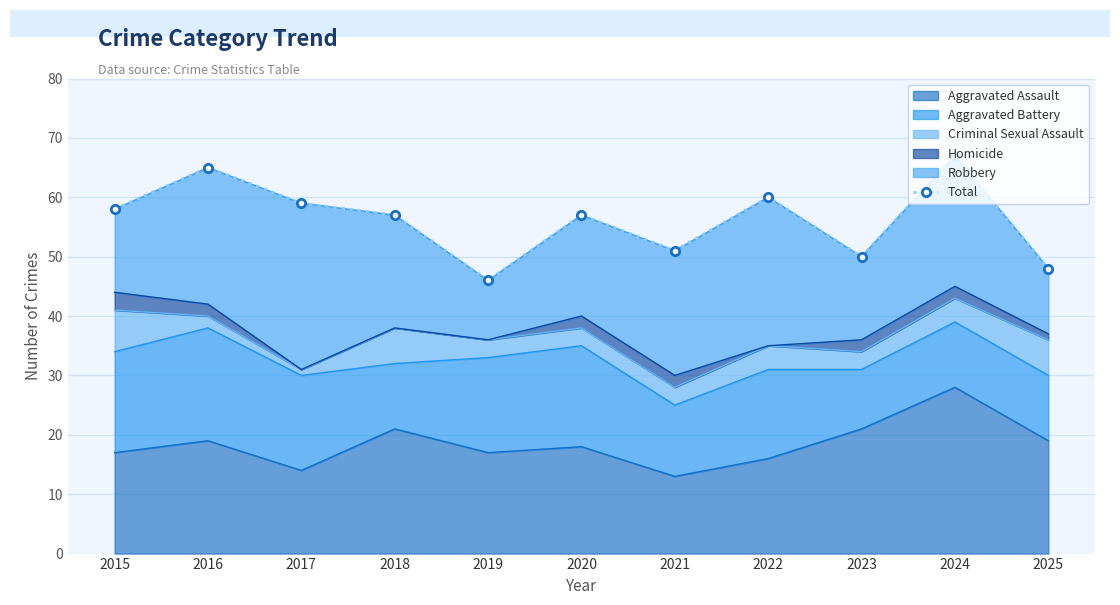

Reading left to right, extract all data points from this chart.

58	65	59	57	46	57	51	60	50	67	48